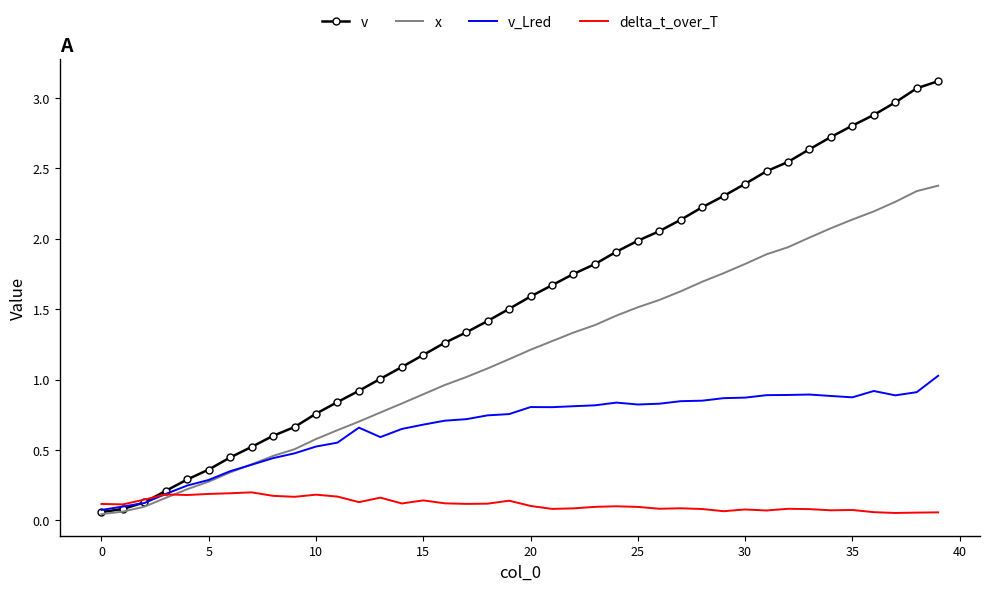

What is the sum of all x values?

47.0